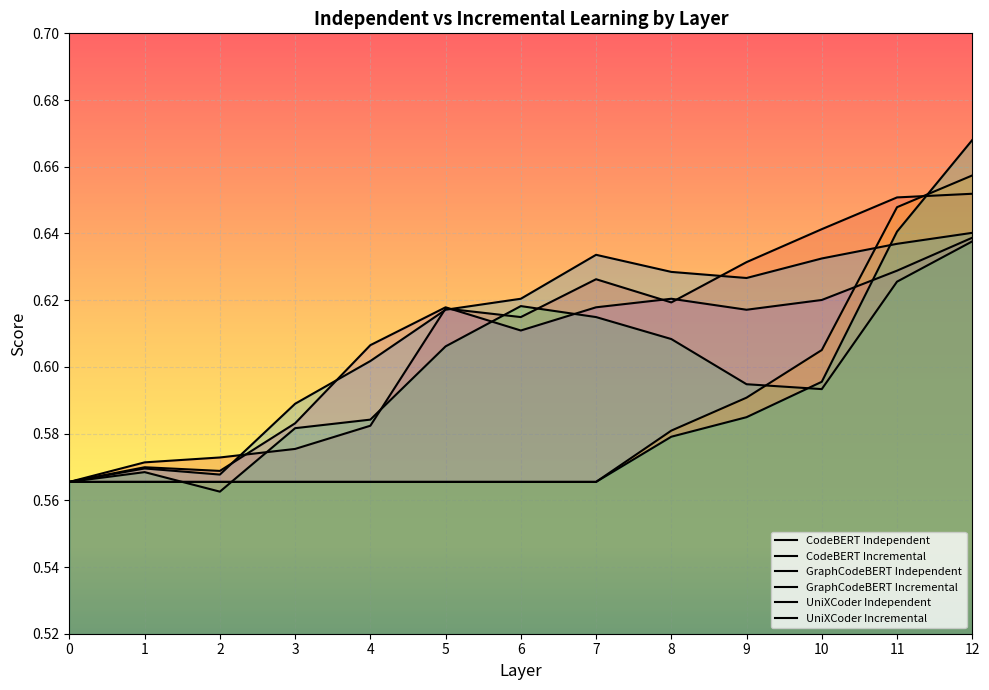

At which category does CodeBERT Incremental reach its first local valley?

2